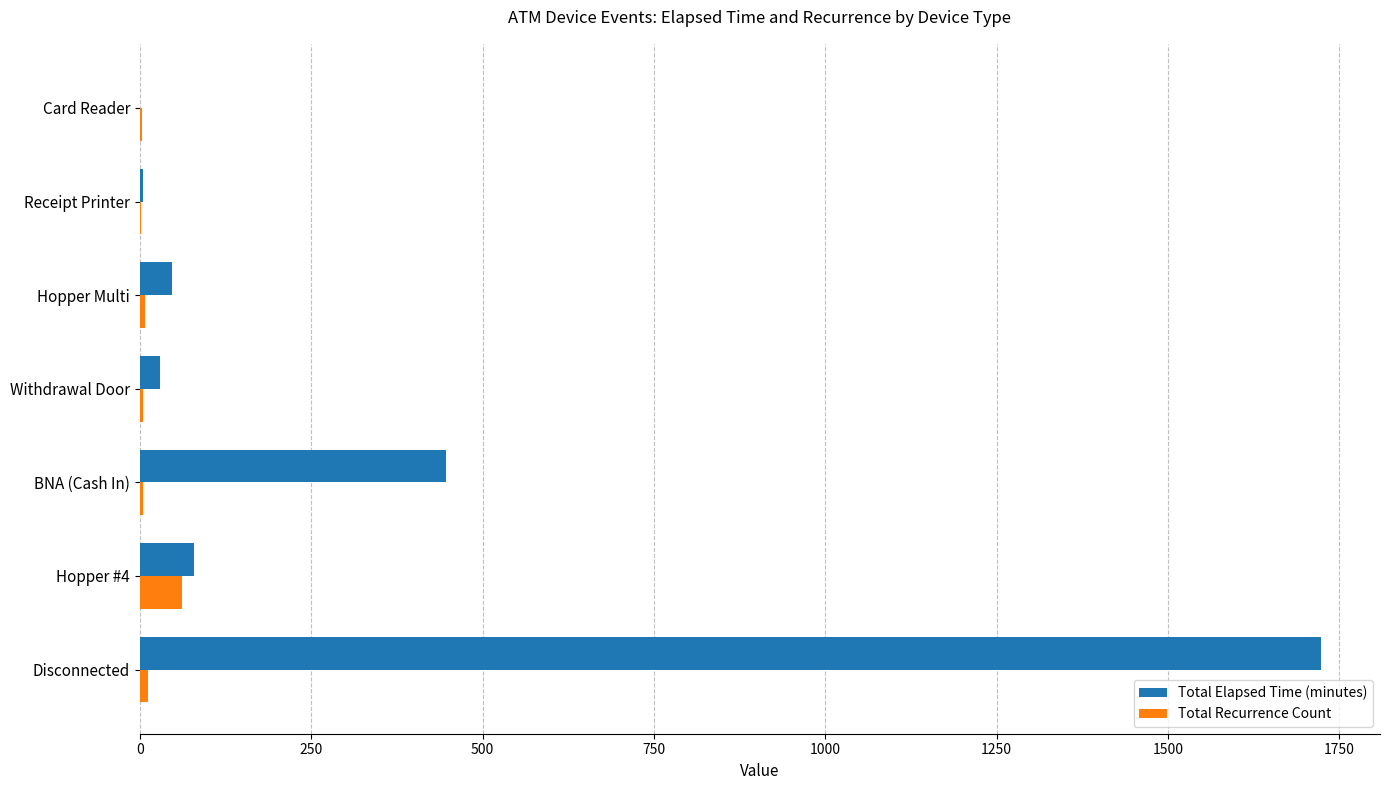

What is the greatest value displayed?

1723.0